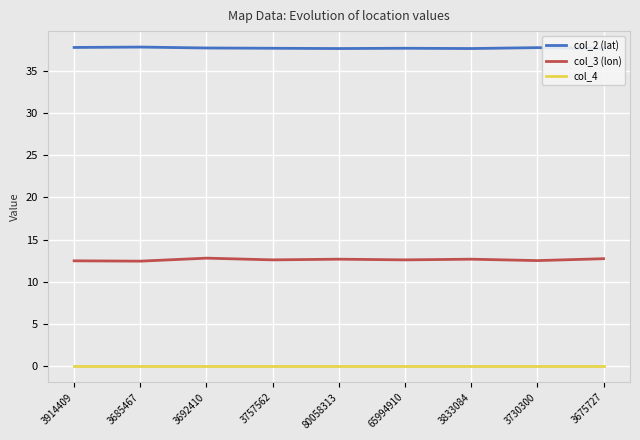

What is the difference between the maximum and second lowest values in the col_3 (lon) series?

0.3